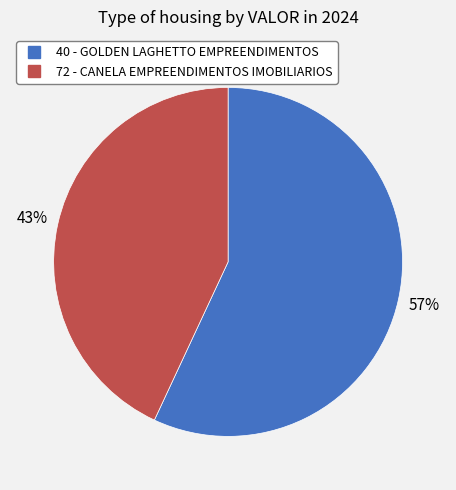

Between 40 - GOLDEN LAGHETTO EMPREENDIMENTOS and 72 - CANELA EMPREENDIMENTOS IMOBILIARIOS, which is larger?

40 - GOLDEN LAGHETTO EMPREENDIMENTOS